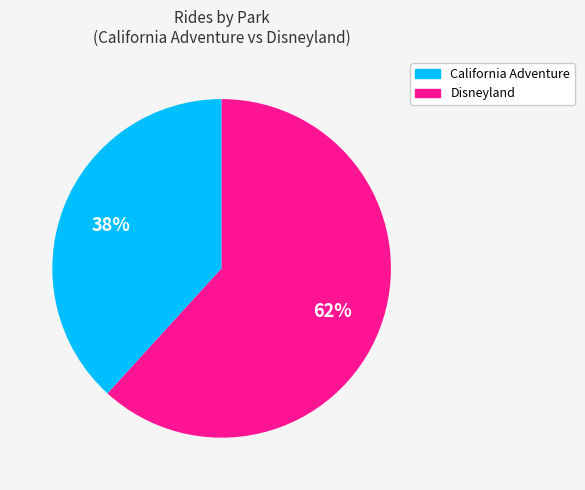

Between Disneyland and California Adventure, which is larger?

Disneyland